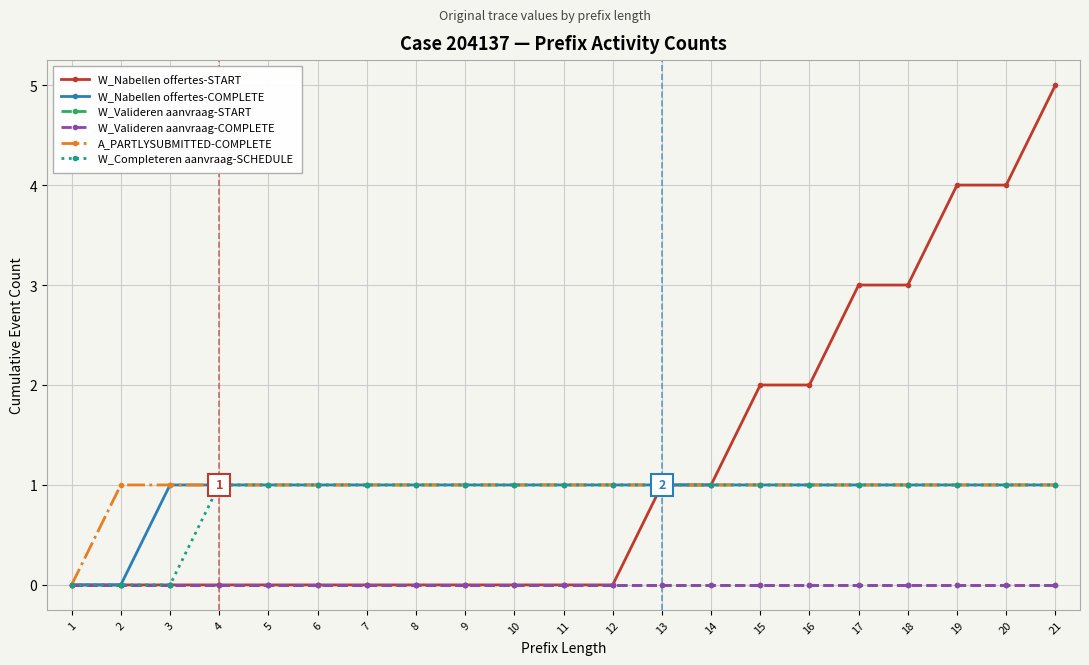

Does the chart have visible grid lines?

Yes